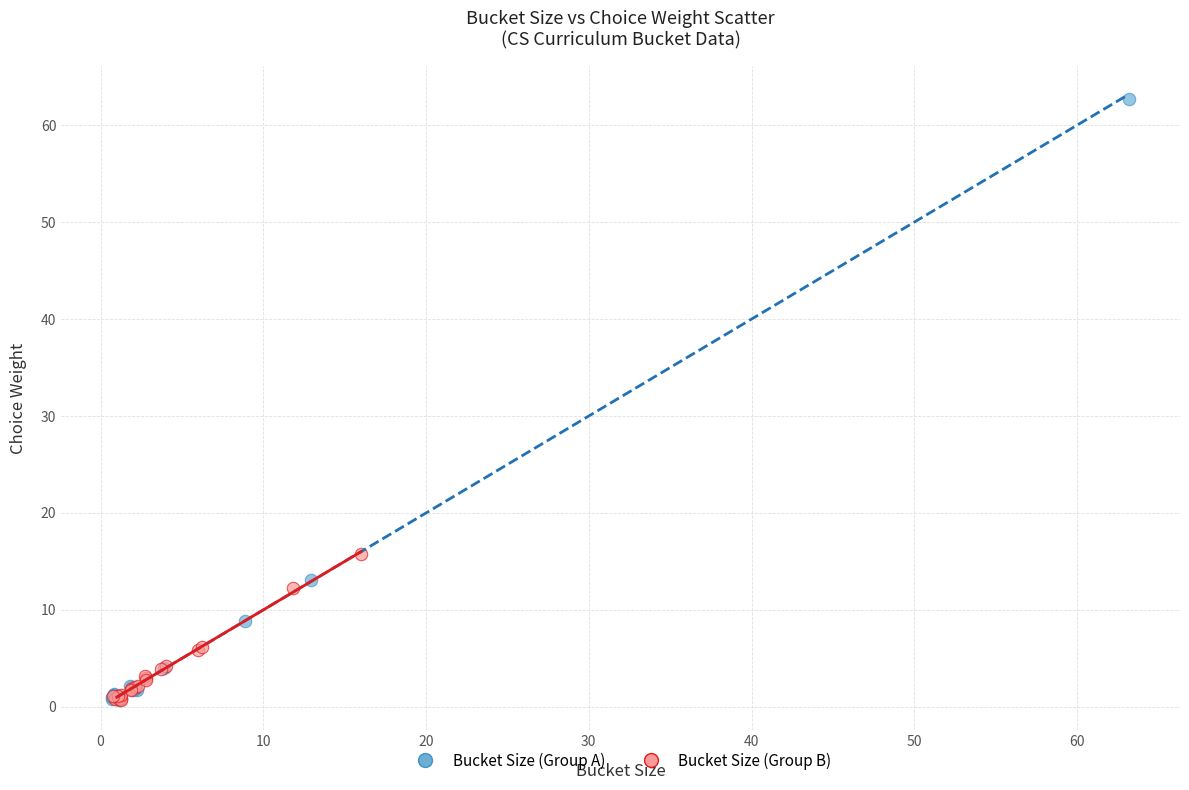

What are all the series names shown in the legend?

Bucket Size (Group A), Bucket Size (Group B)